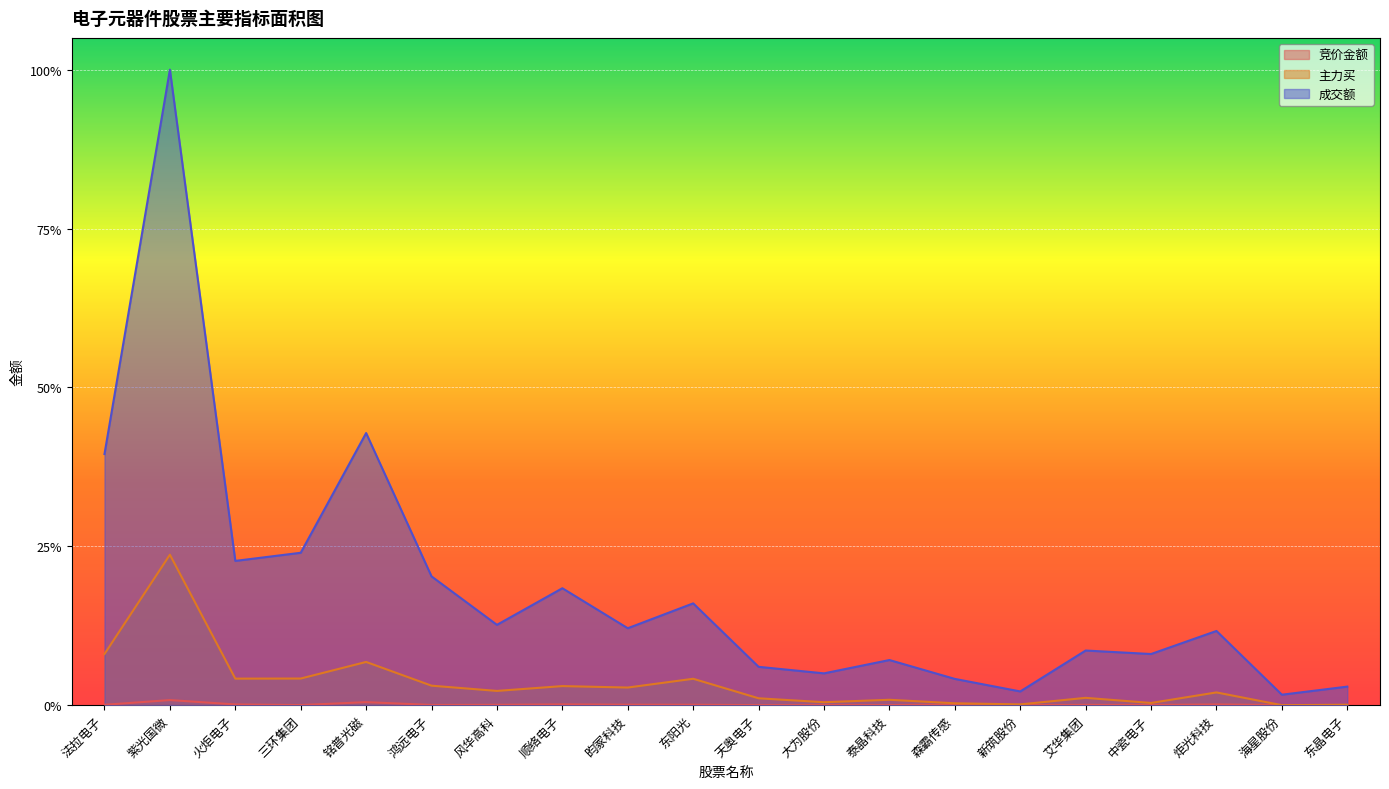

True or false: 主力买 has more than 2 interior local peaks.

True